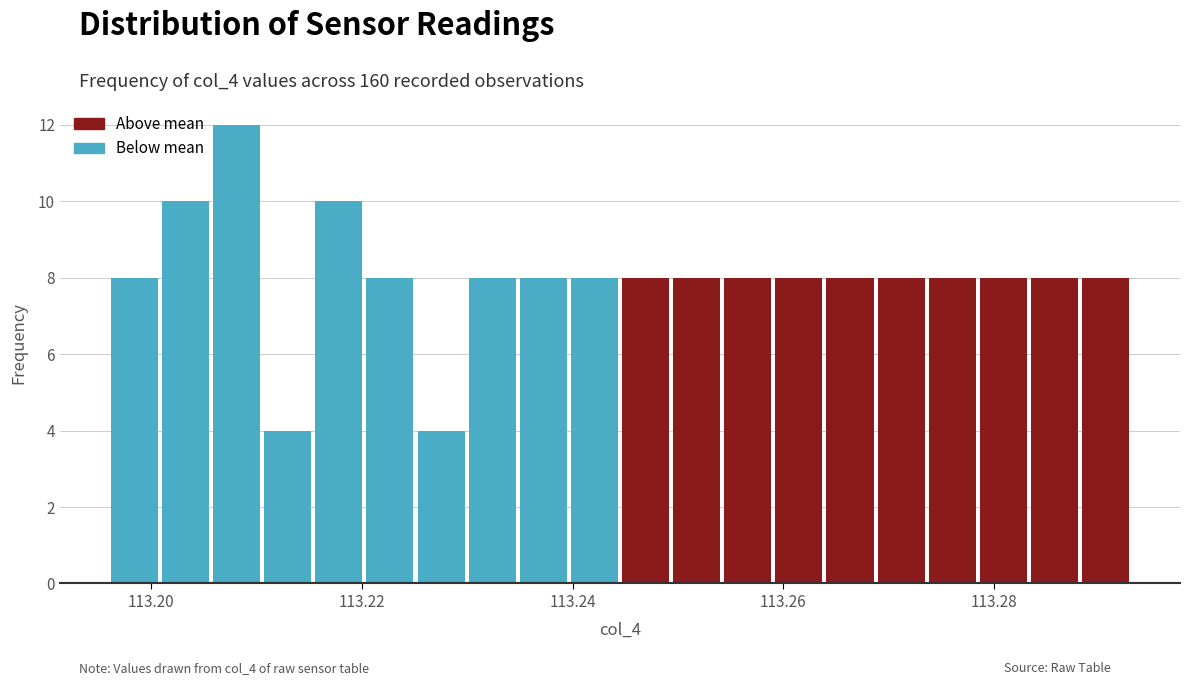

Around what value on the x-axis is the tallest bar? Give the approximate position of its centre, as read against the axis.

113.208